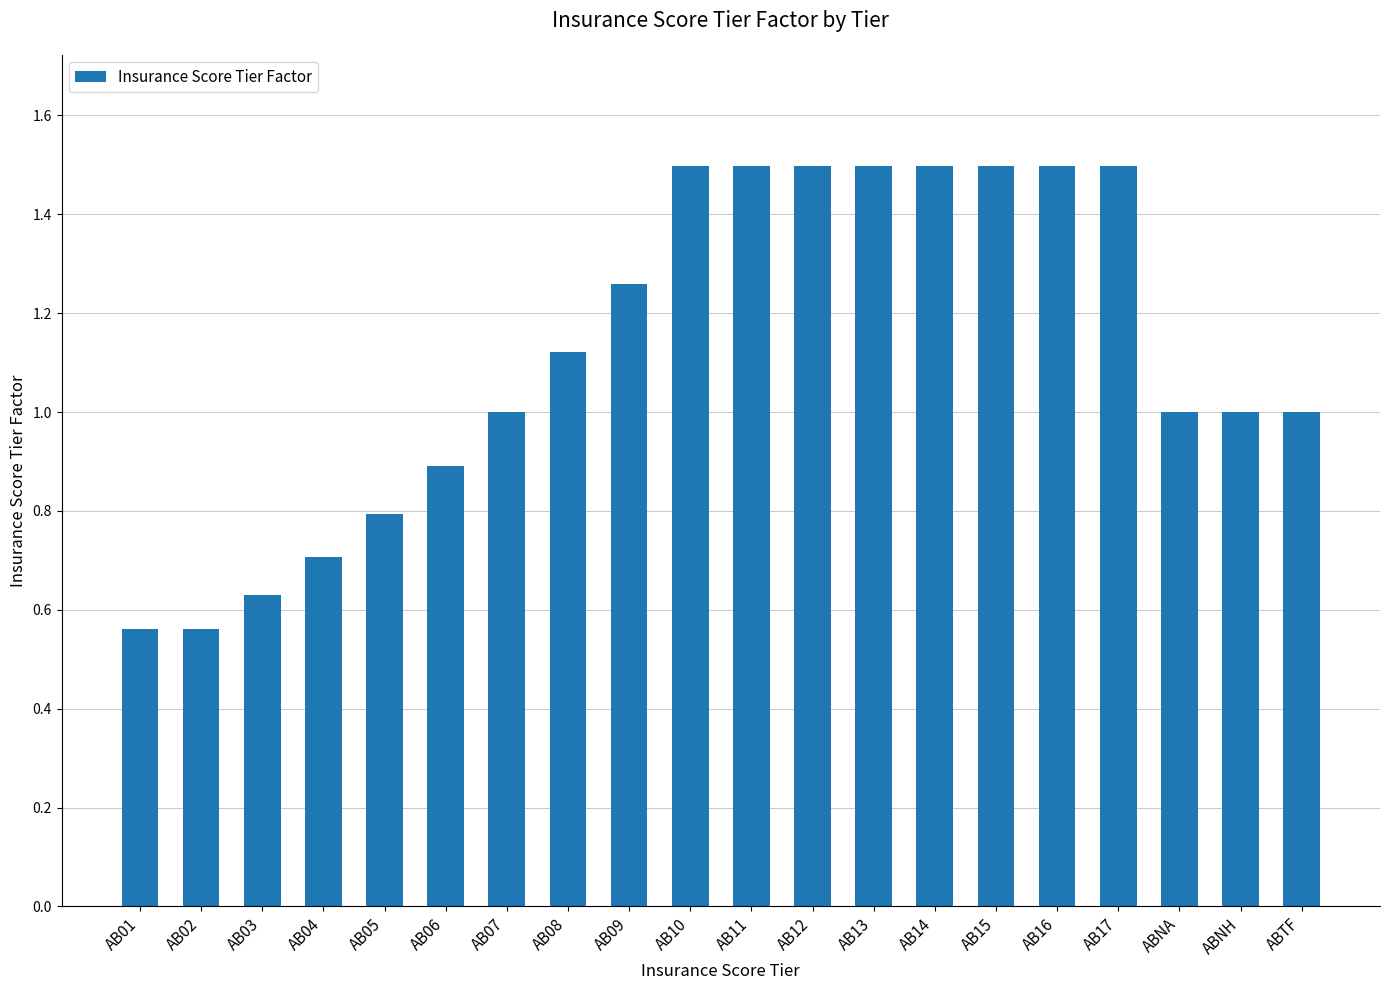

Are the bars horizontal?

No